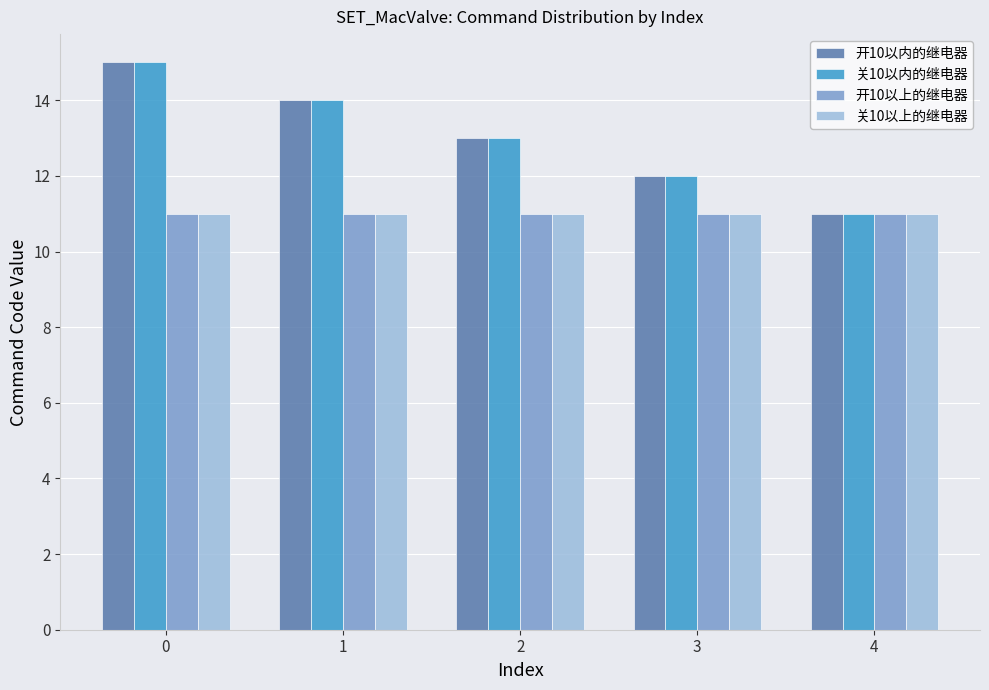

How many data points does each series have?

5